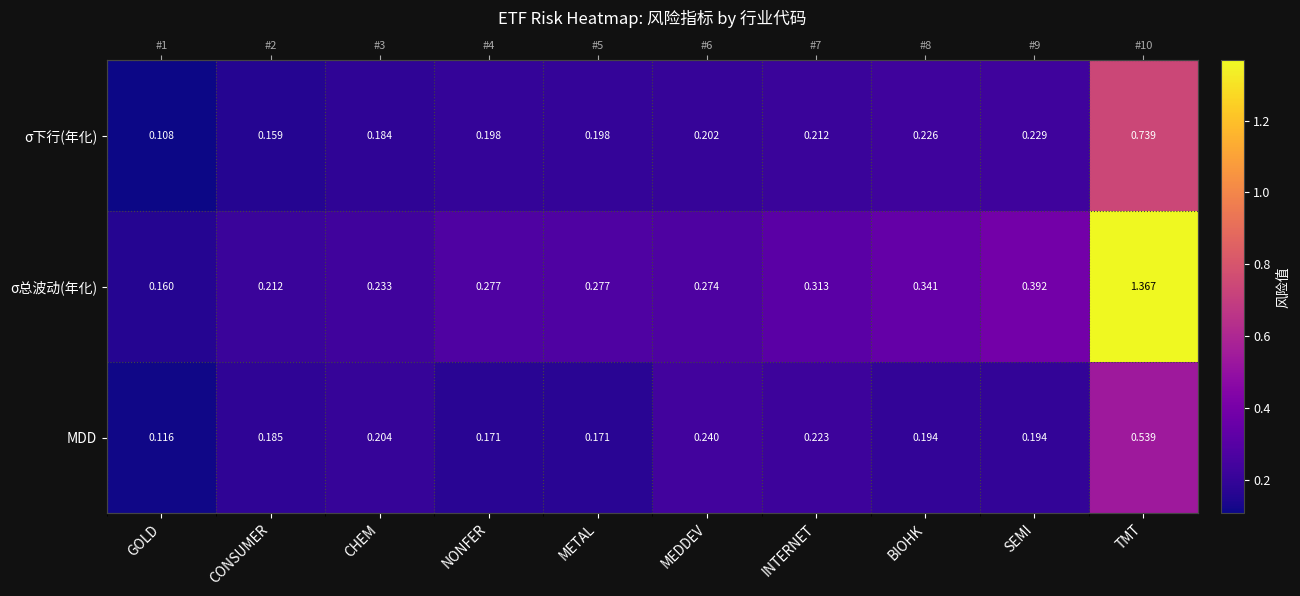

The σ总波动(年化) series shows 0.2 at CONSUMER. True or false?

True